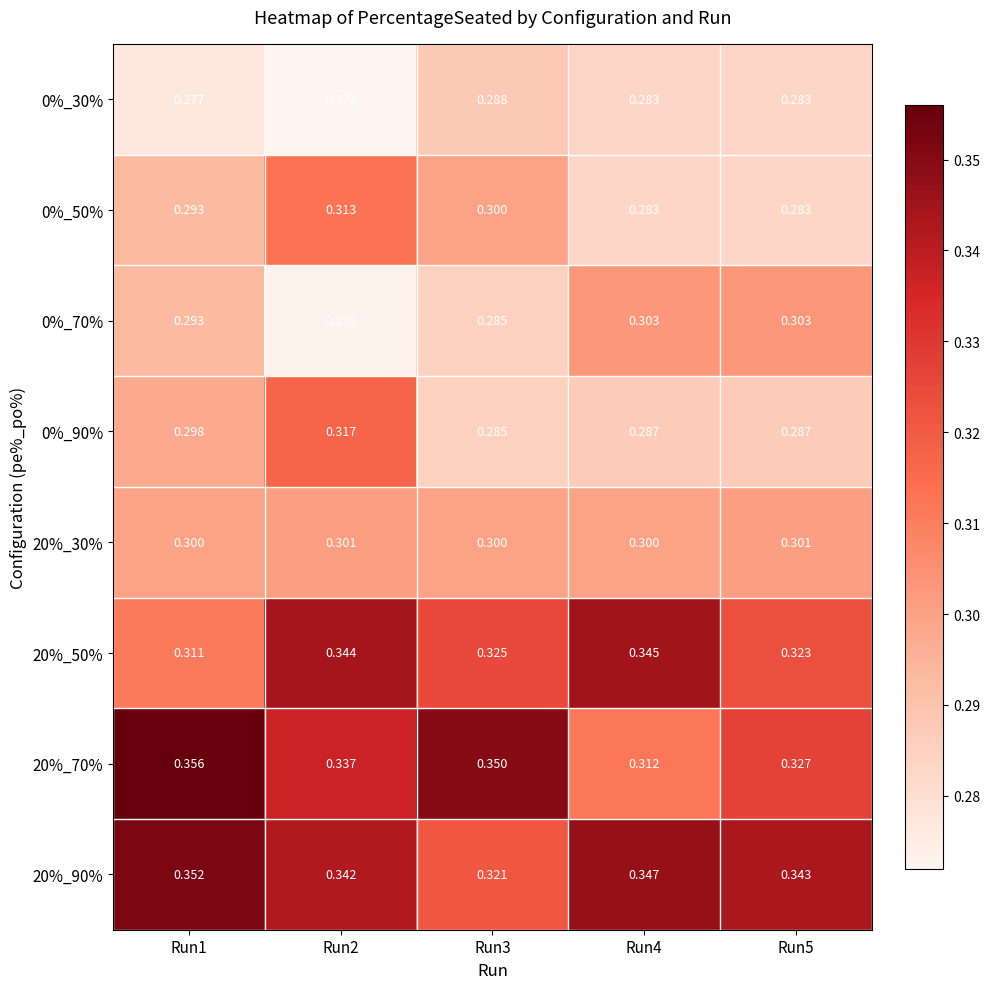

Reading left to right, extract all data points from this chart.

0%_30%: Run1=0.3	Run2=0.3	Run3=0.3	Run4=0.3	Run5=0.3
0%_50%: Run1=0.3	Run2=0.3	Run3=0.3	Run4=0.3	Run5=0.3
0%_70%: Run1=0.3	Run2=0.3	Run3=0.3	Run4=0.3	Run5=0.3
0%_90%: Run1=0.3	Run2=0.3	Run3=0.3	Run4=0.3	Run5=0.3
20%_30%: Run1=0.3	Run2=0.3	Run3=0.3	Run4=0.3	Run5=0.3
20%_50%: Run1=0.3	Run2=0.3	Run3=0.3	Run4=0.3	Run5=0.3
20%_70%: Run1=0.4	Run2=0.3	Run3=0.3	Run4=0.3	Run5=0.3
20%_90%: Run1=0.4	Run2=0.3	Run3=0.3	Run4=0.3	Run5=0.3